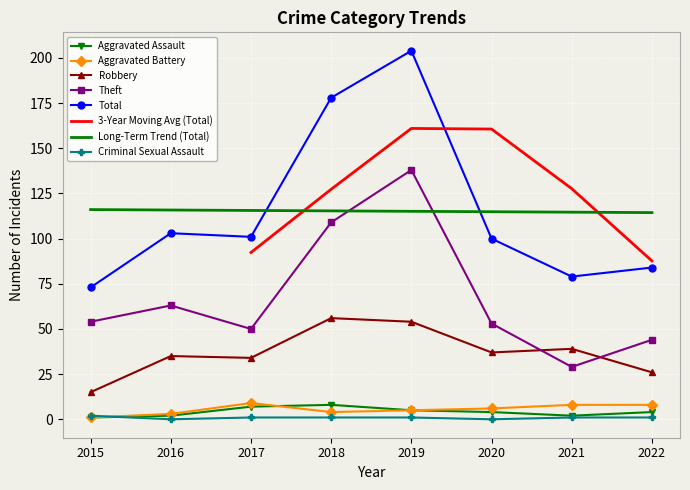

Between 2018 and 2021, which is larger?

2018